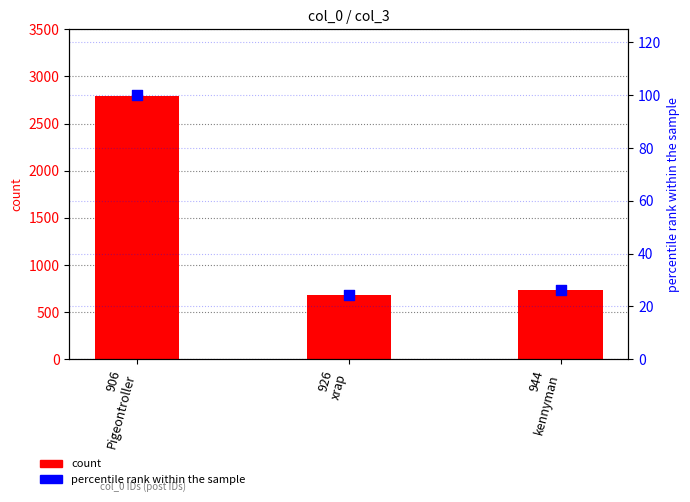

Which series reaches the maximum Y coordinate?

col_3 (count)